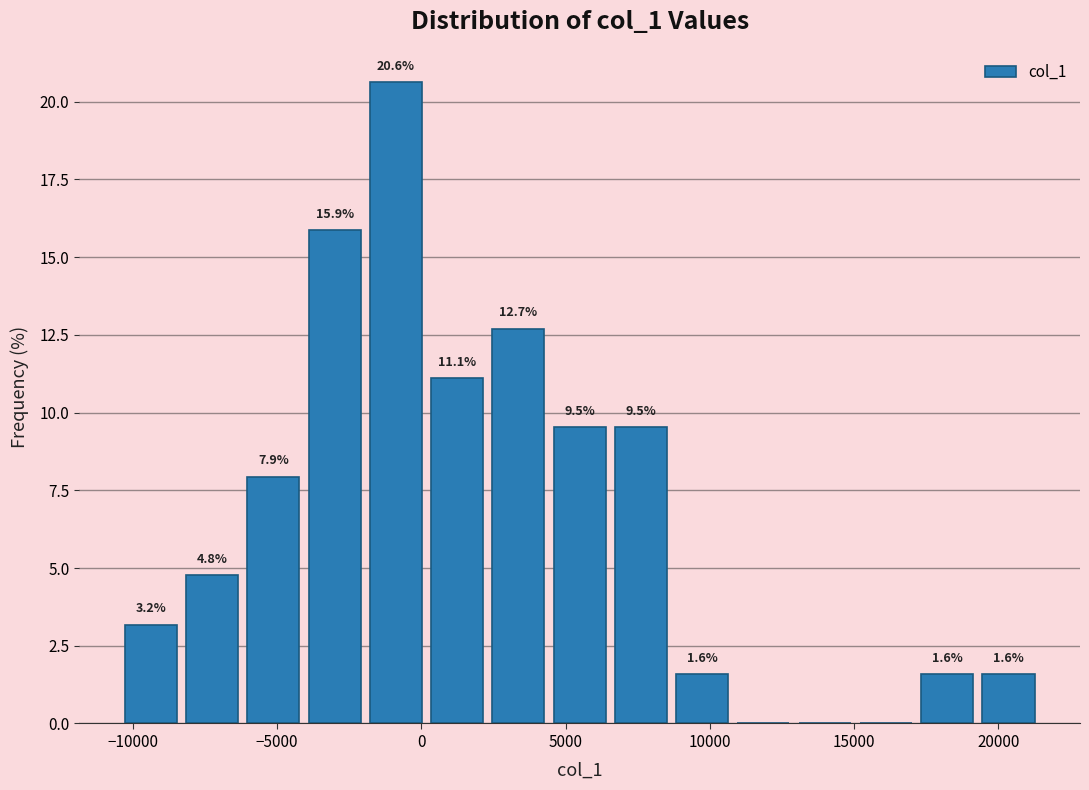

Over which range of the x-axis is the bar tallest?

-2000 to 0